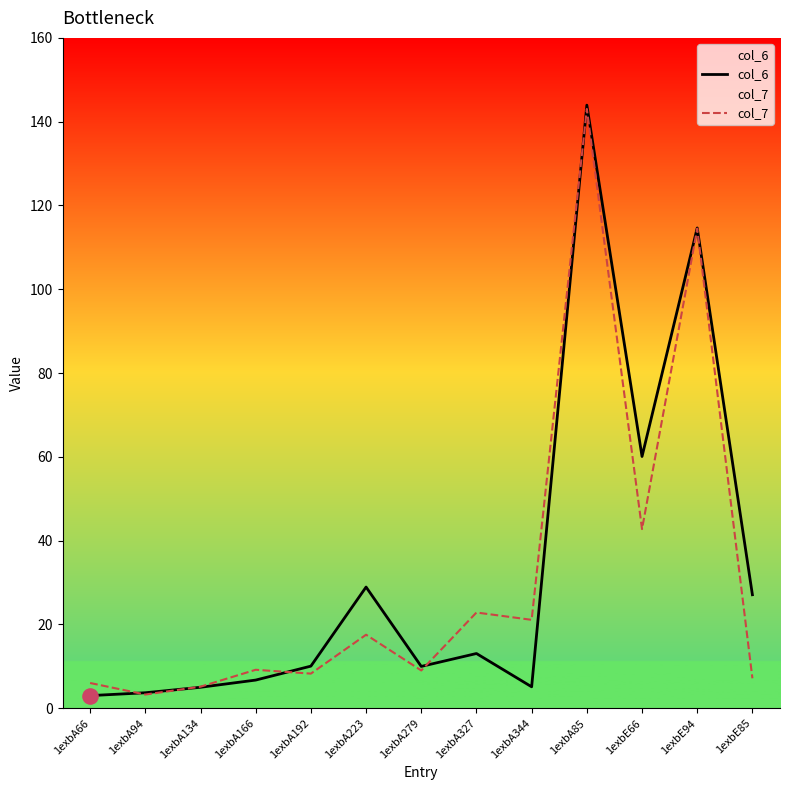

Which series contains the lowest Y value?

col_6